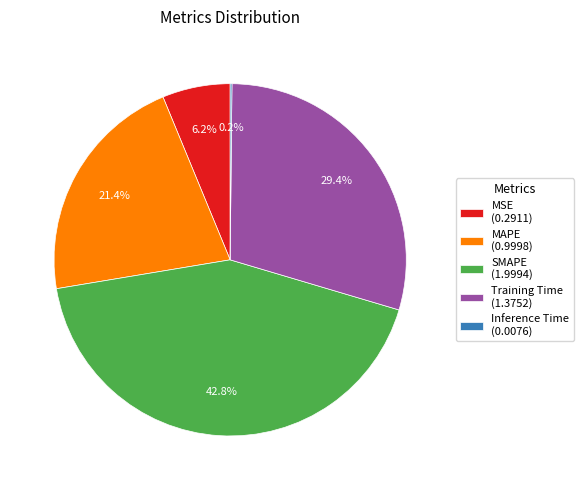

True or false: MSE accounts for 12% of the total.

False